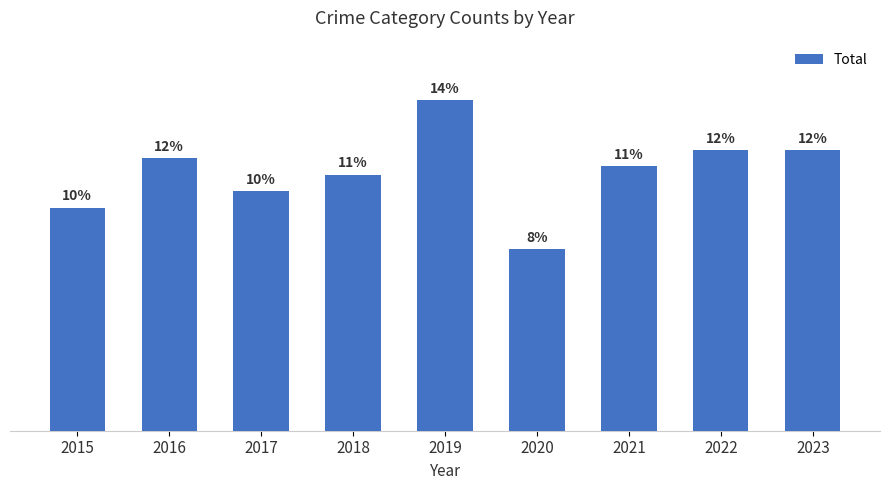

The chart shows a value of 16 at 2018. True or false?

False